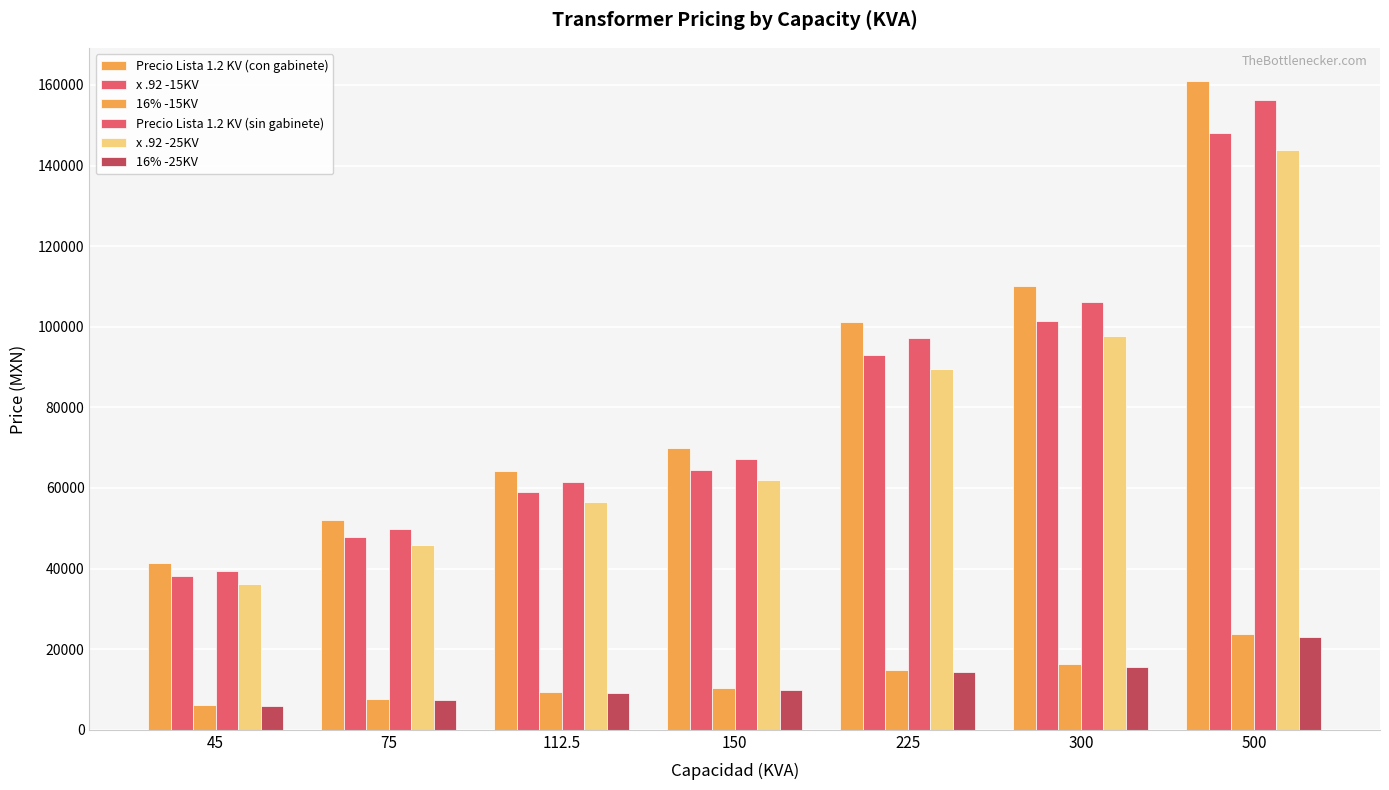

Count the number of categories in the chart.

7